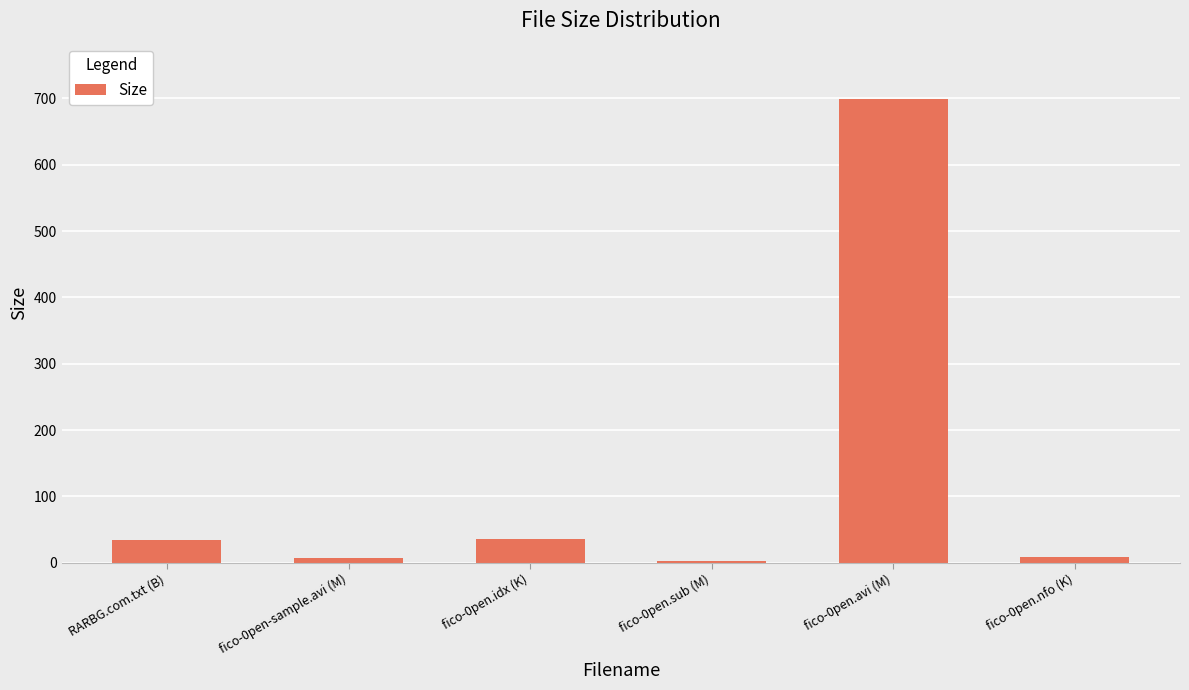

Which has a higher value, fico-0pen.avi (M) or RARBG.com.txt (B)?

fico-0pen.avi (M)